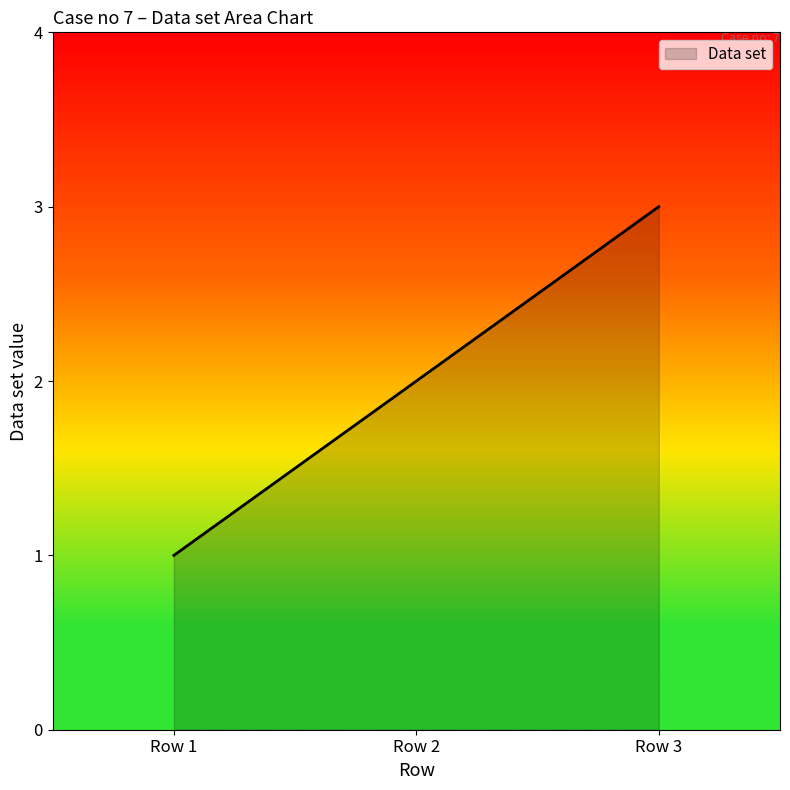

Which label corresponds to the smallest value in the chart?

Row 1